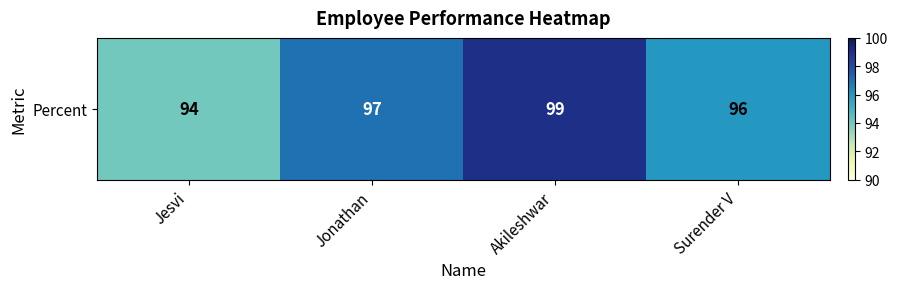

What is the ratio of the value at Jesvi to the value at Surender V?

1.0